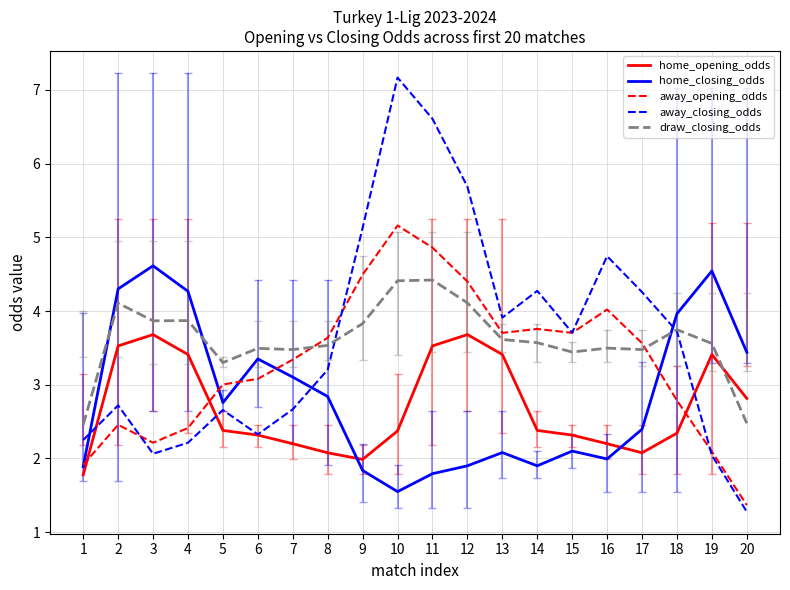

What is the total value across all series at 5?

14.1